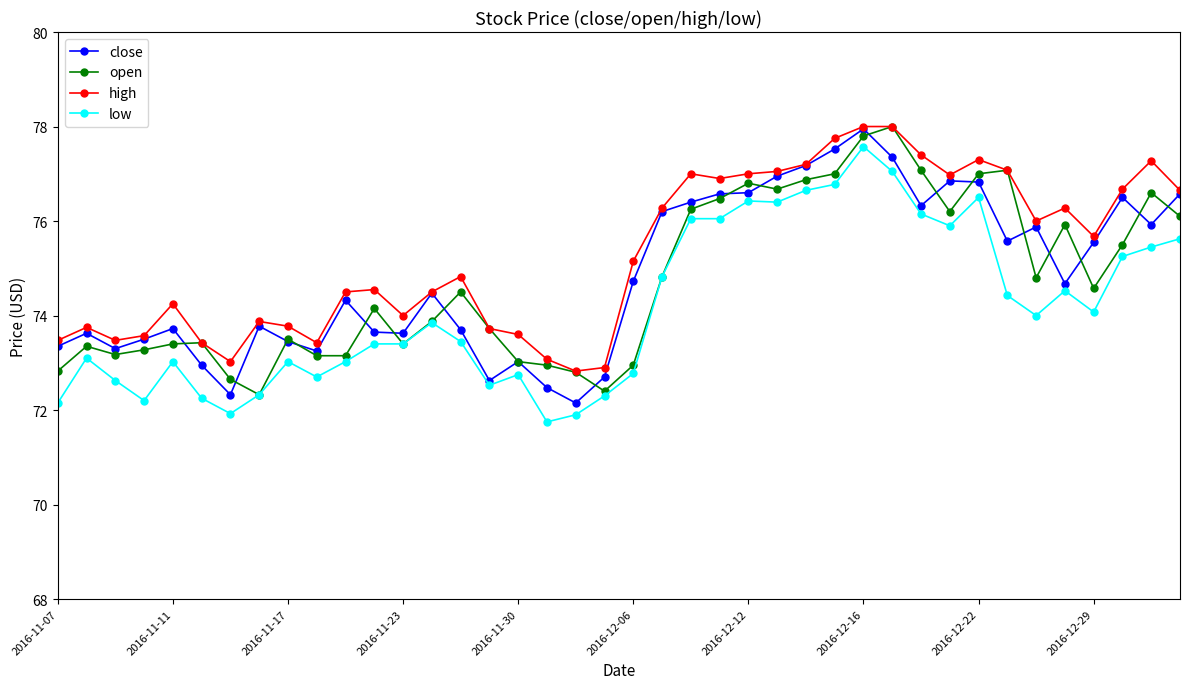

True or false: low has more than 2 points higher than both neighbors.

True